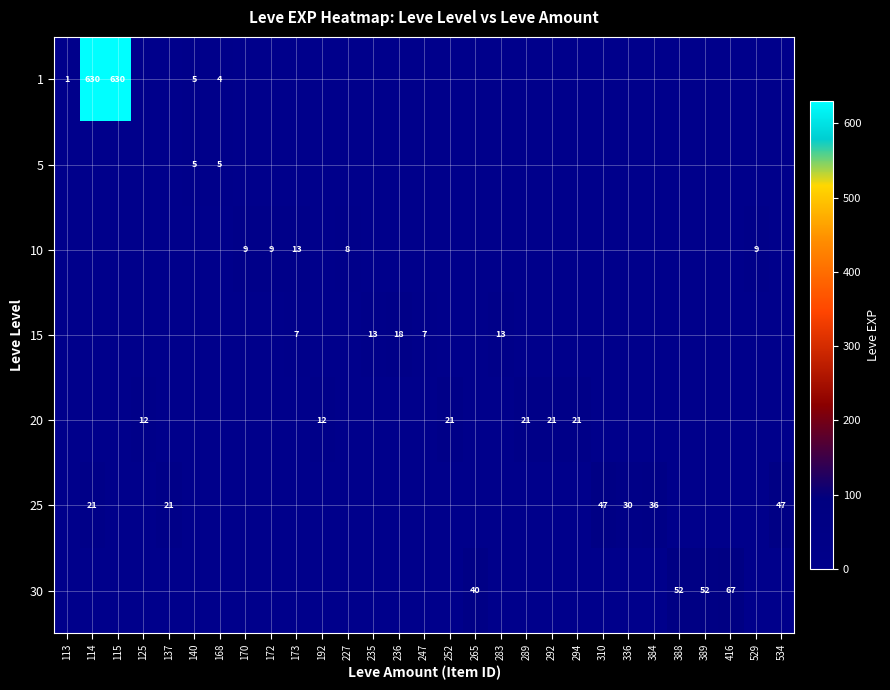

At which category is the sum across all series the highest?

114